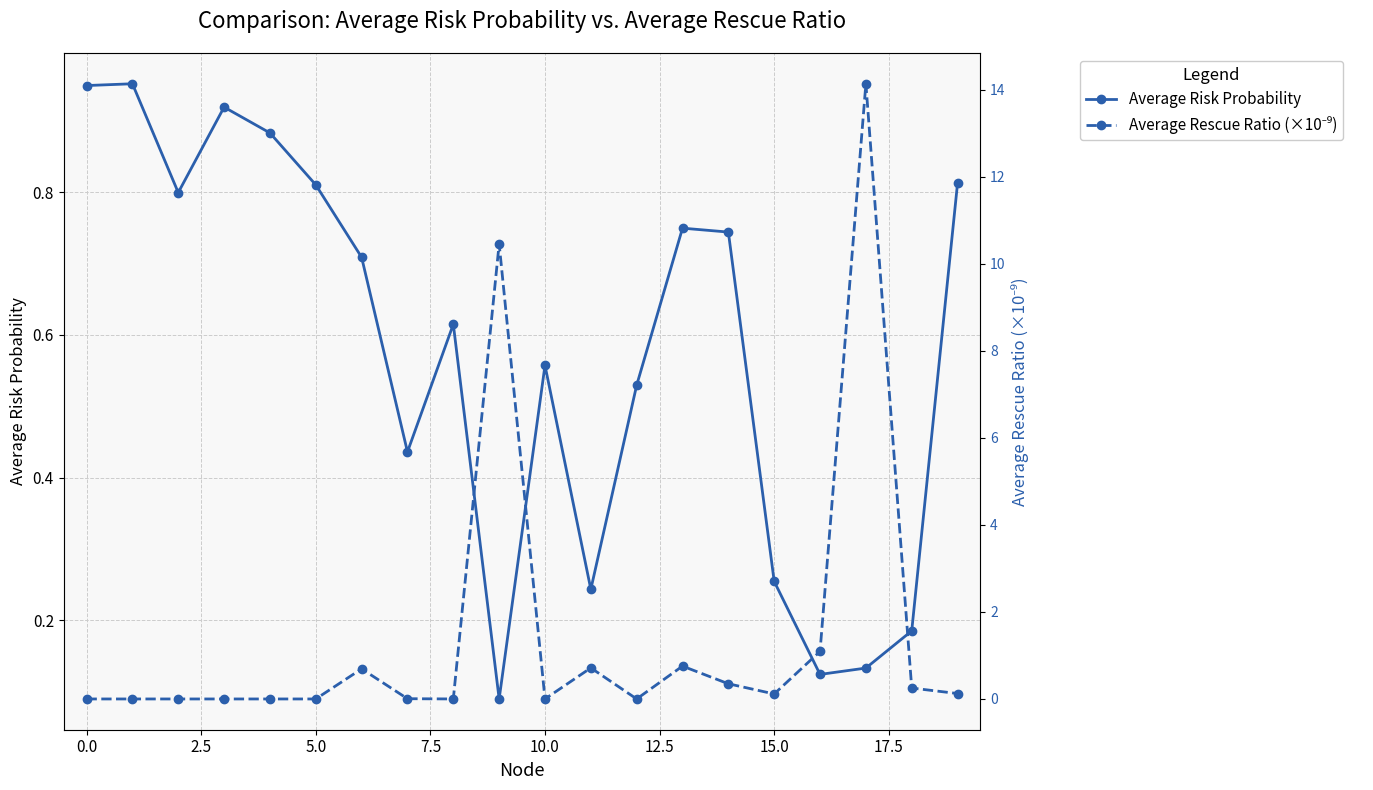

How many series are shown in this chart?

2